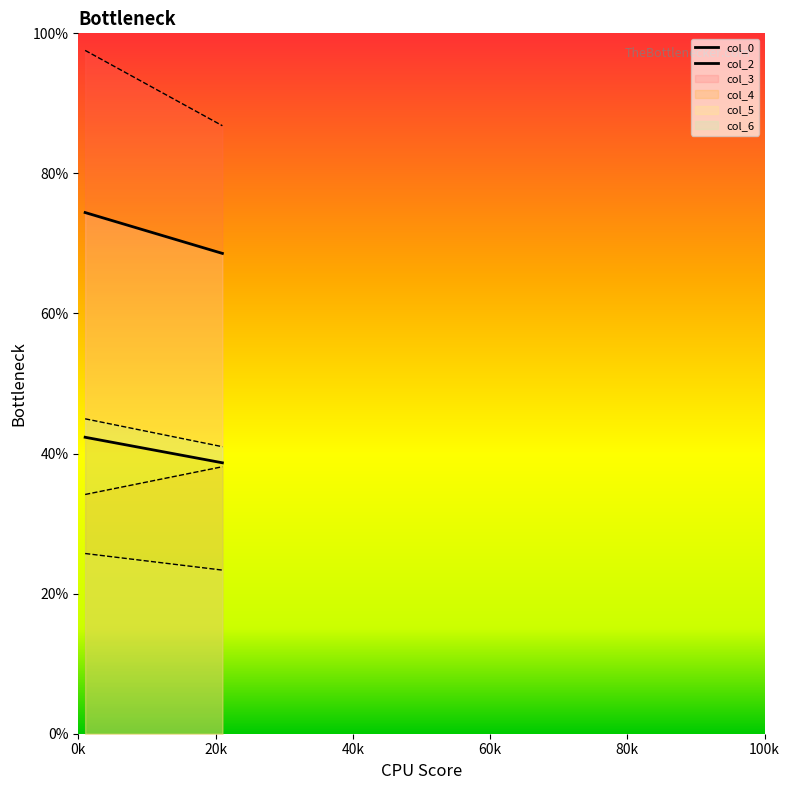

How many distinct data groups are displayed?

6